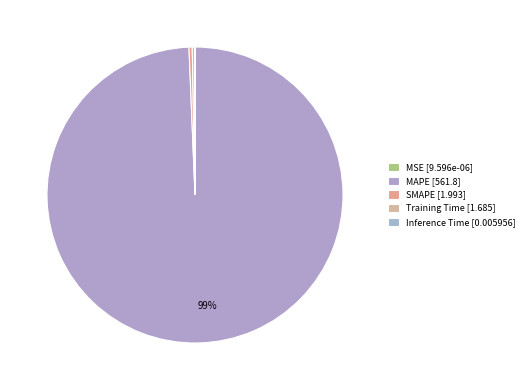

What percentage do Training Time and Inference Time together represent?

0.3%